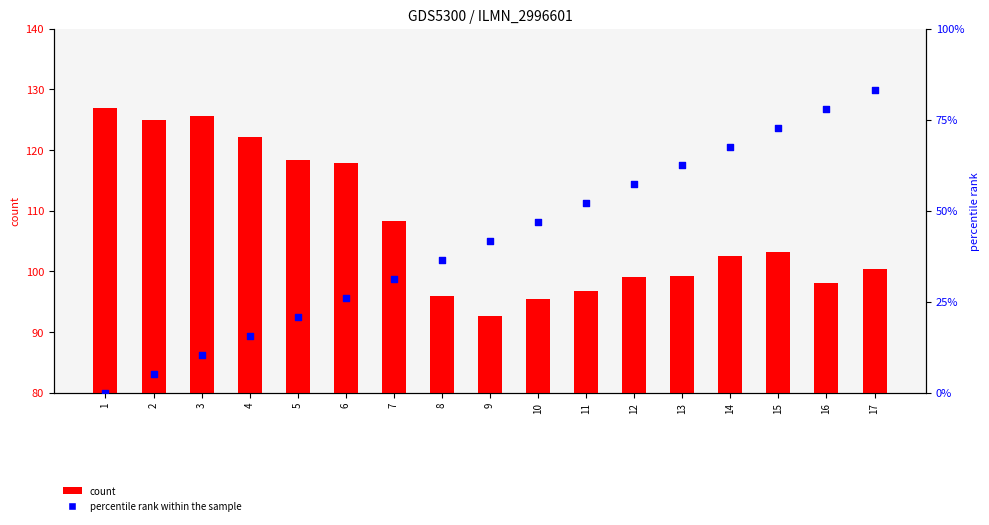

Which series reaches the minimum Y coordinate?

percentile rank within the sample